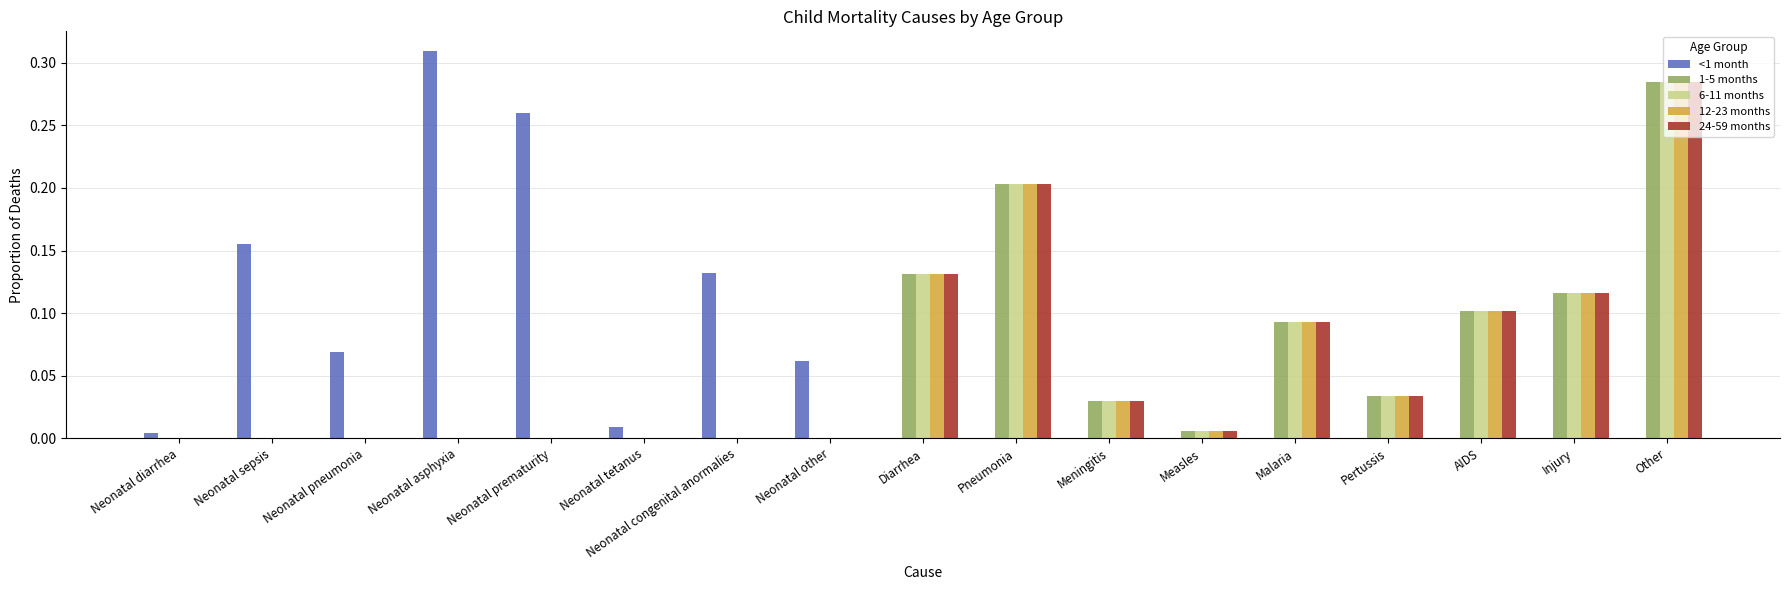

At which category is the sum across all series the highest?

Other